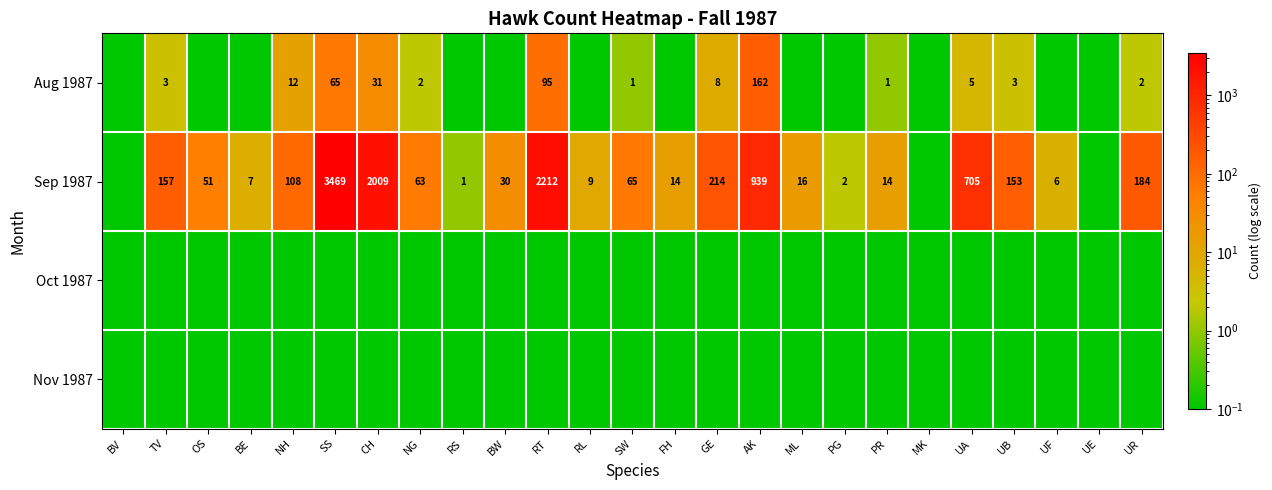

What is the total value across all series at NH?

120.2